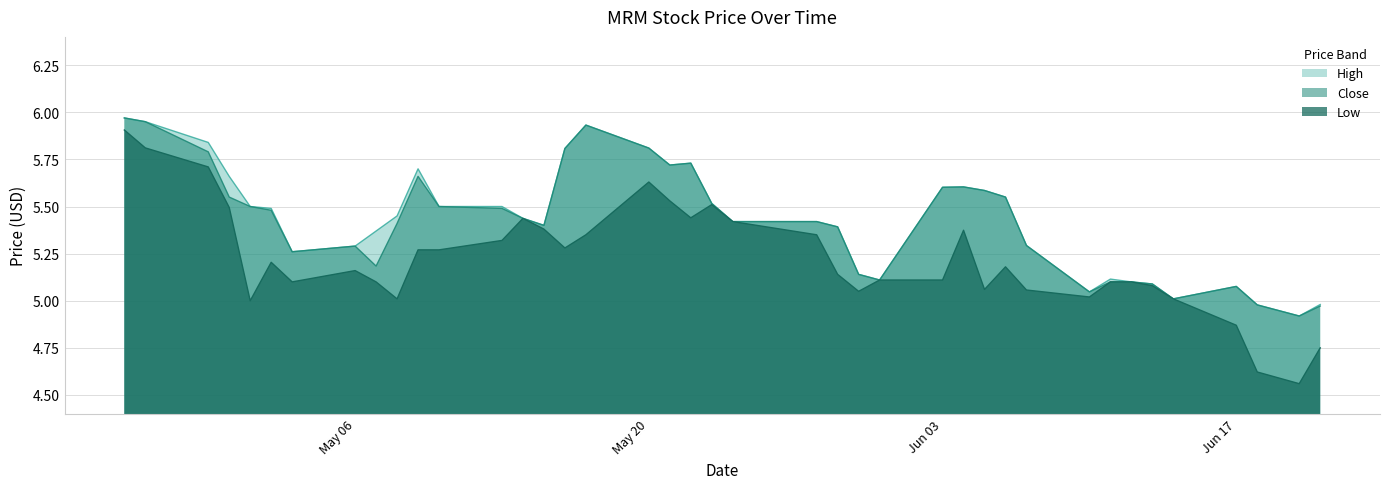

Rank the series at 2024-06-13 from lowest to highest value.

Low, High, Close